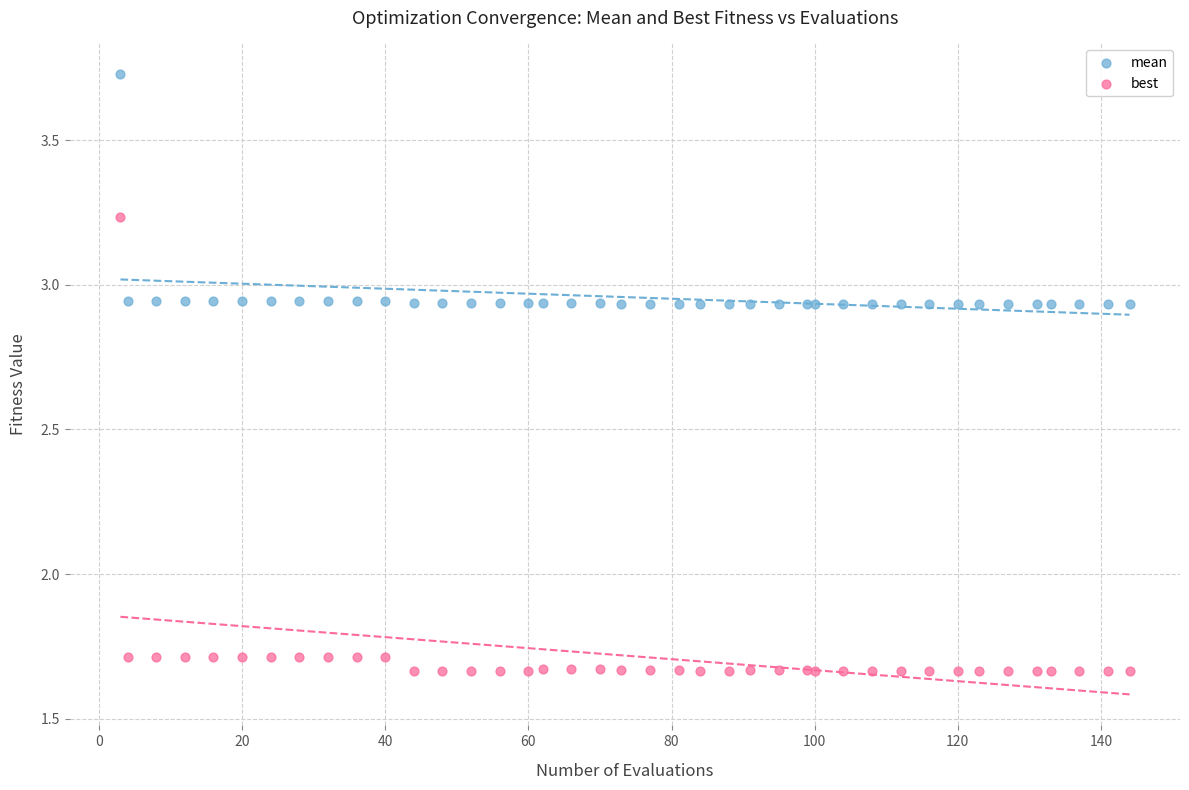

Which series reaches the minimum Y coordinate?

best